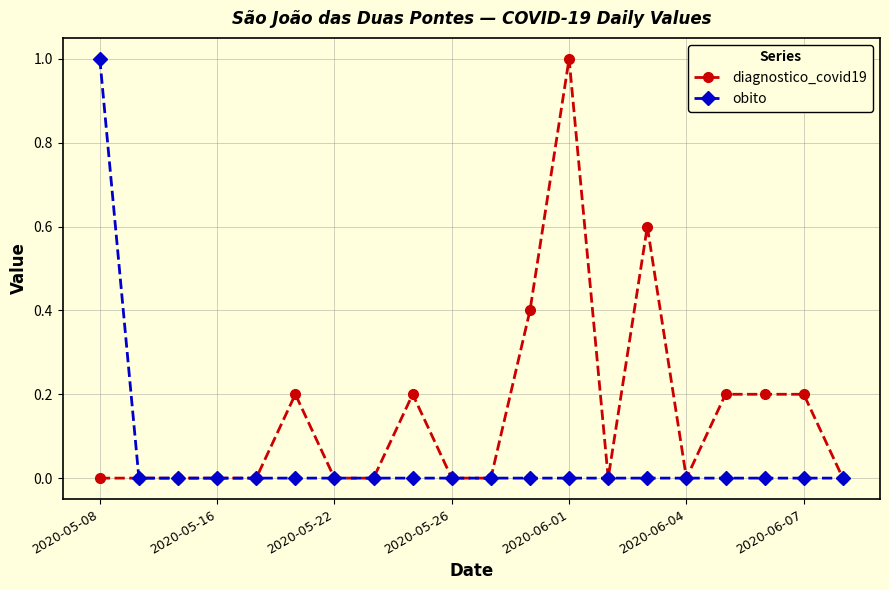

List the series in order of their overall mean, highest first.

diagnostico_covid19, obito